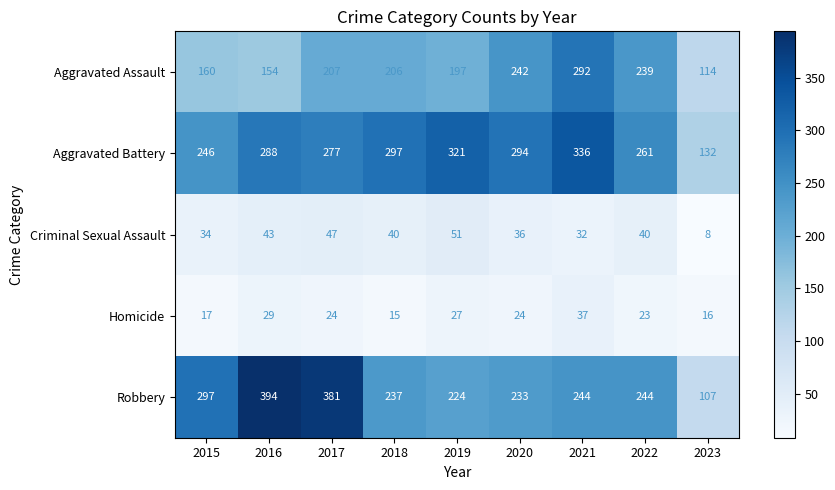

What is the spread (max minus min) of values at 2021?

304